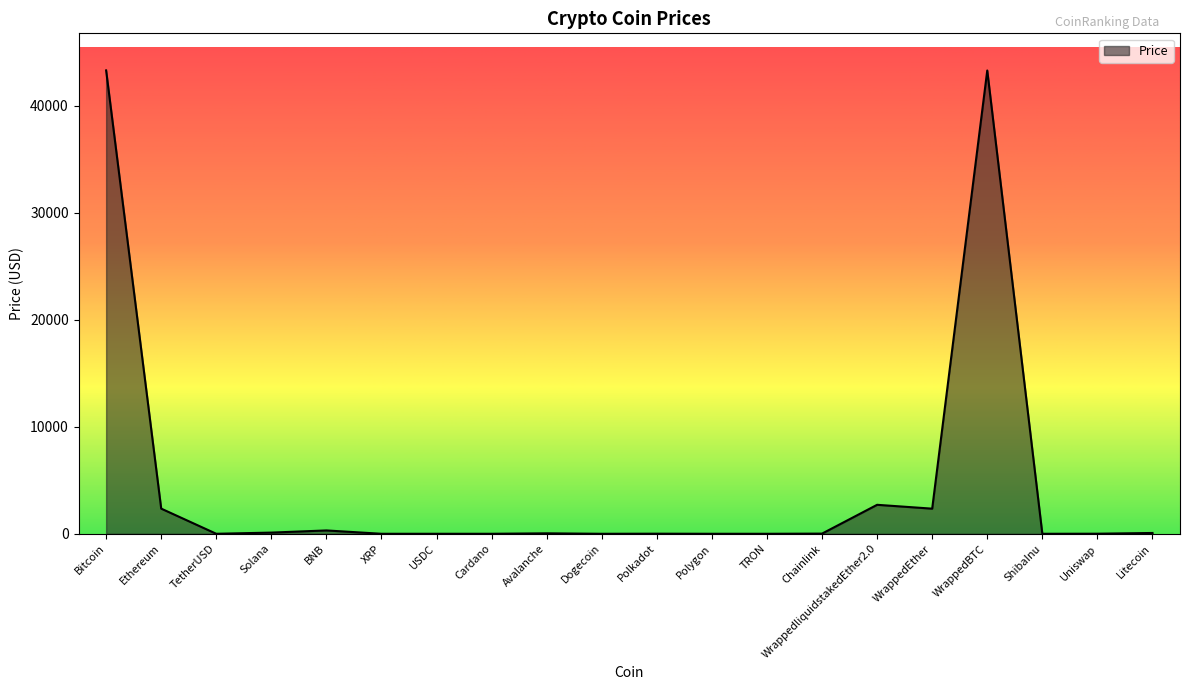

What is the approximate value at Bitcoin?

43285.1